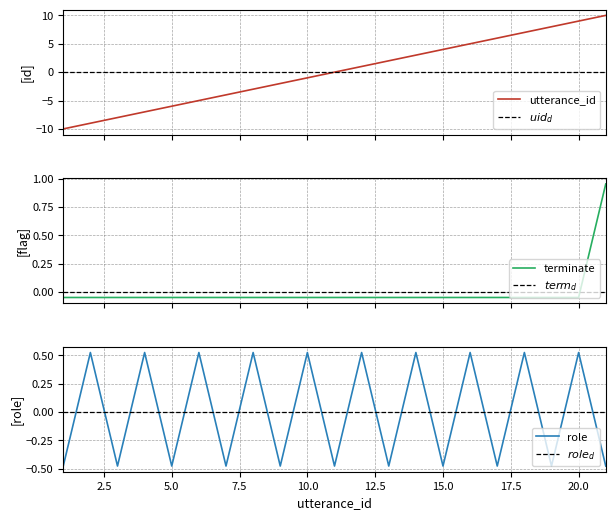

Read the role_encoded value at 5.

-0.5